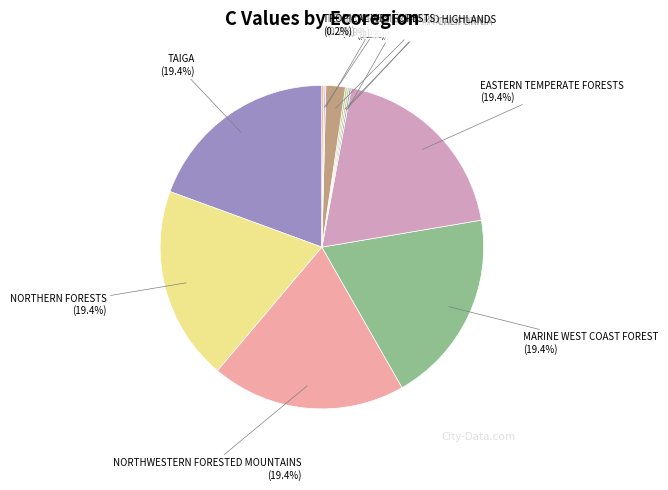

What portion of the pie excludes SOUTHERN SEMIARID HIGHLANDS?

98.1%